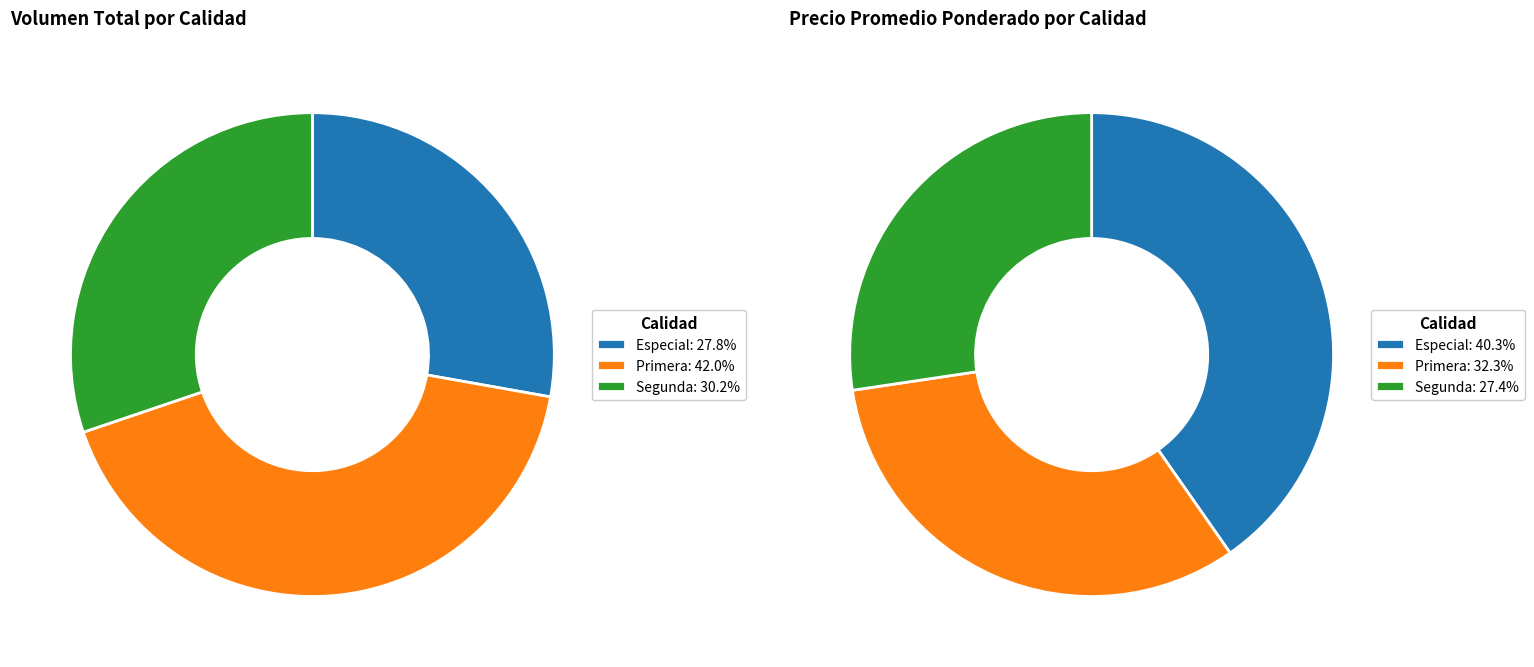

How many slices are in this pie chart?

3